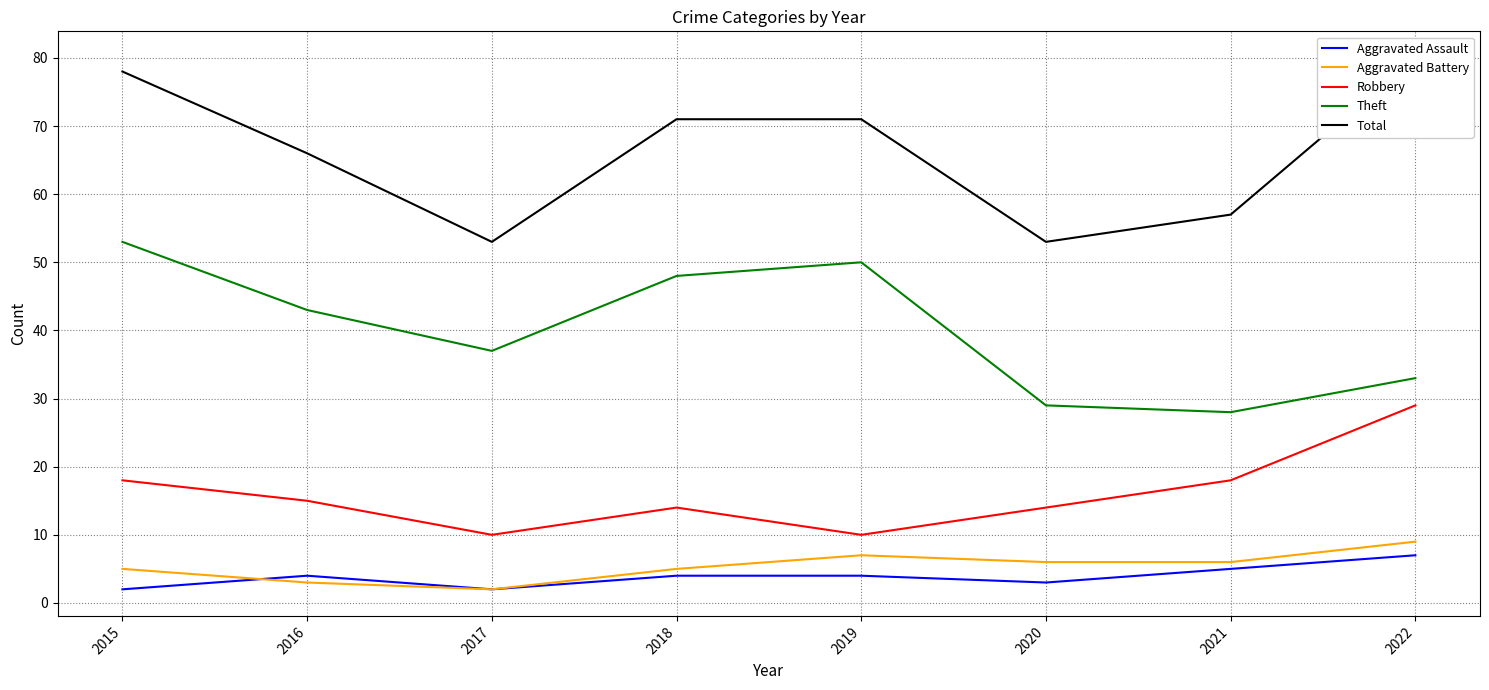

Which has a higher value, 2022 or 2017?

2022